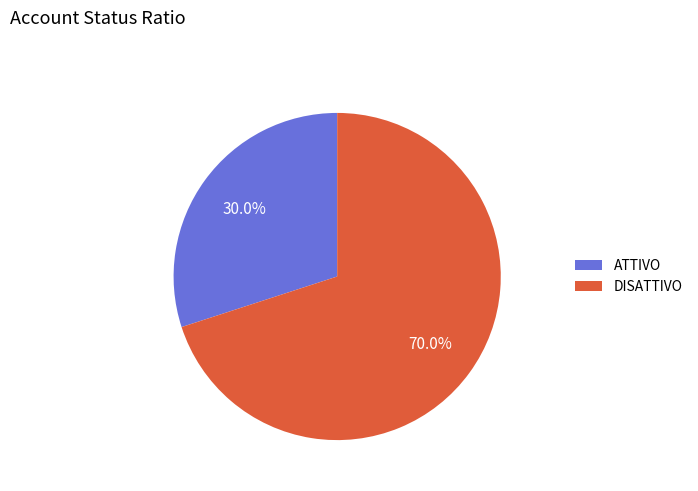

The DISATTIVO slice represents 70% of the pie. True or false?

True